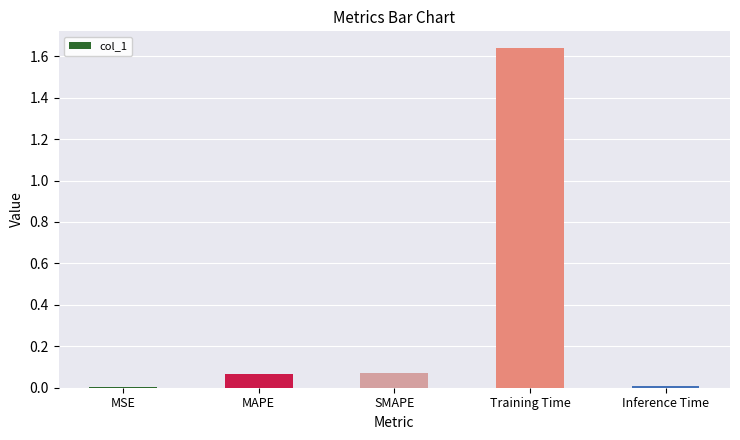

True or false: the data shows 2.4 at Training Time.

False